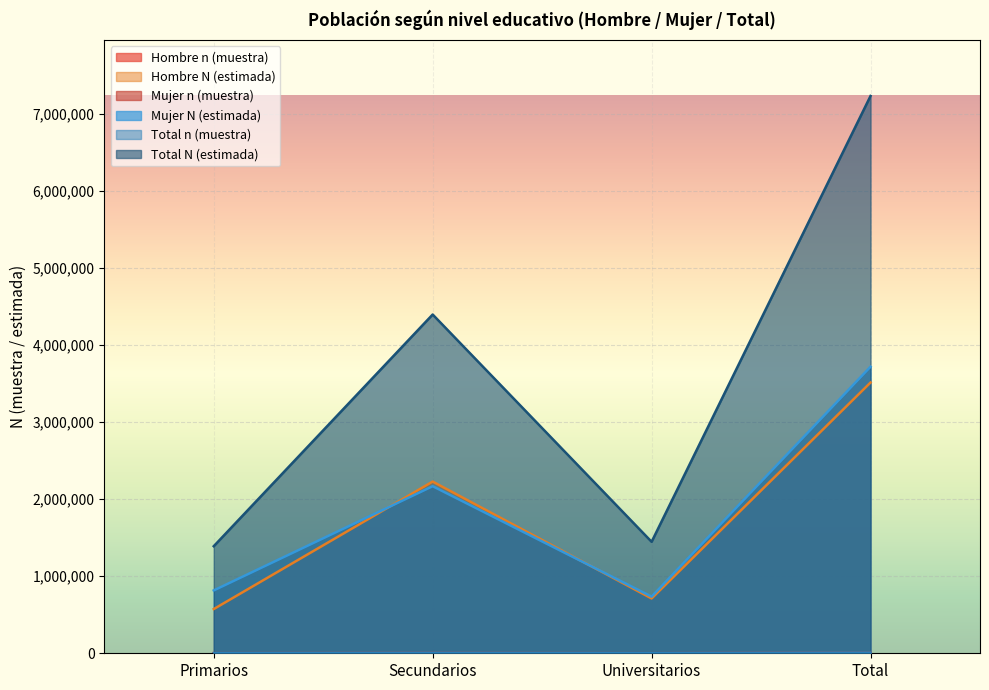

What is the label of the 3rd point from the left?

Universitarios